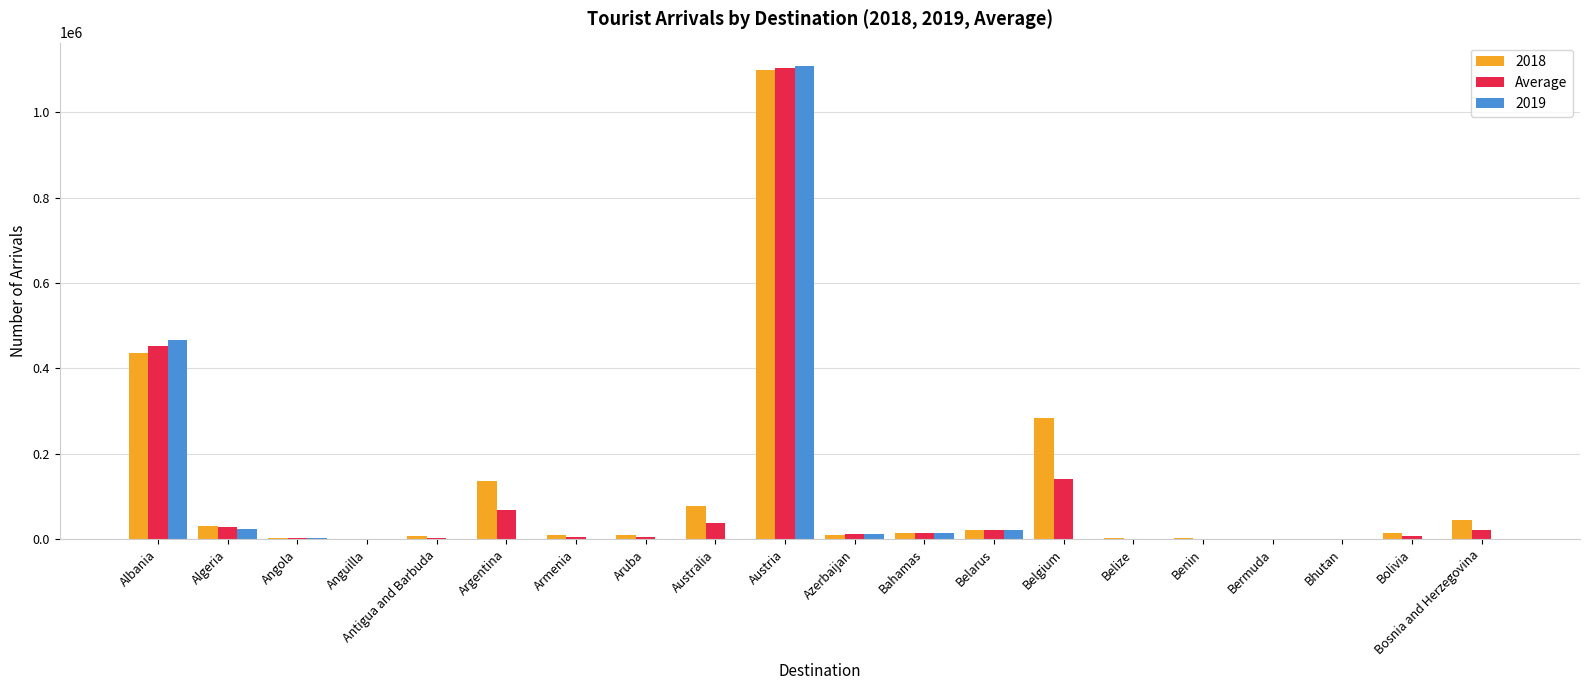

Are the bars horizontal?

No